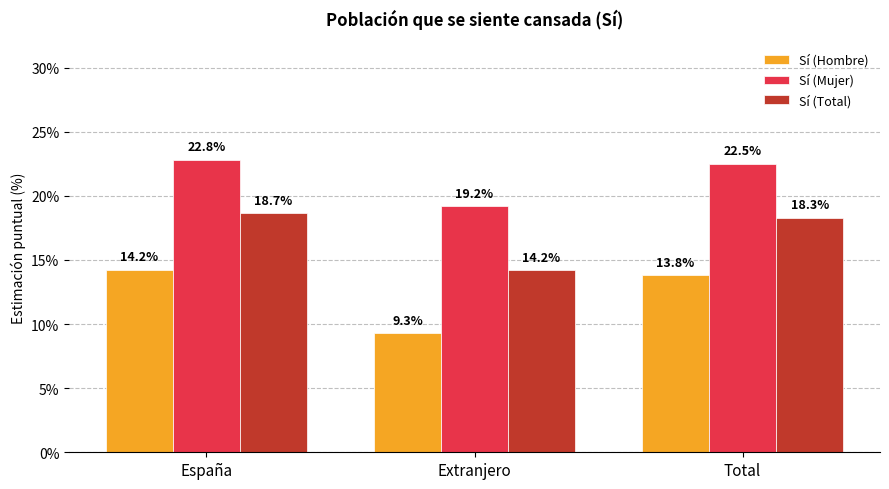

Reading left to right, what are all the values shown in this chart?

Sí (Hombre): España=14.2	Extranjero=9.3	Total=13.8
Sí (Mujer): España=22.8	Extranjero=19.2	Total=22.5
Sí (Total): España=18.7	Extranjero=14.2	Total=18.3